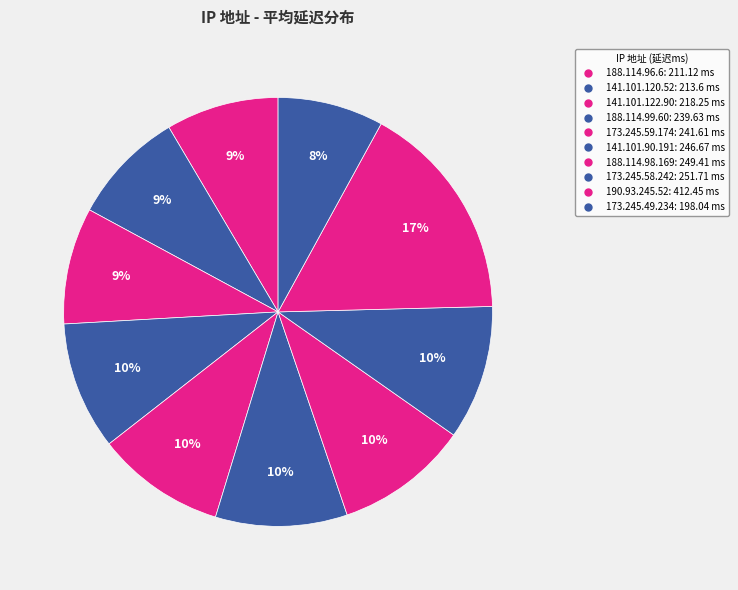

Count the number of slices in the pie.

10